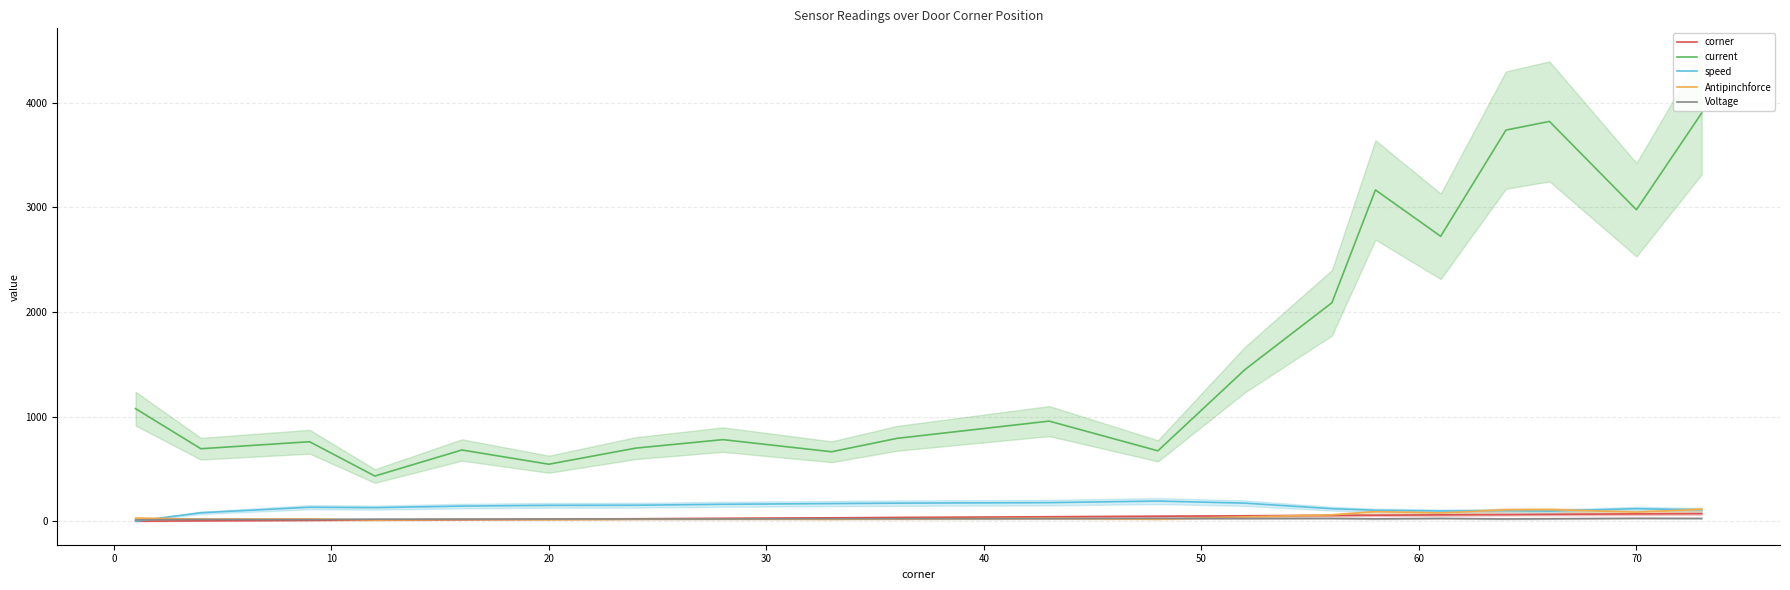

True or false: Antipinchforce has more than 2 points higher than both neighbors.

True